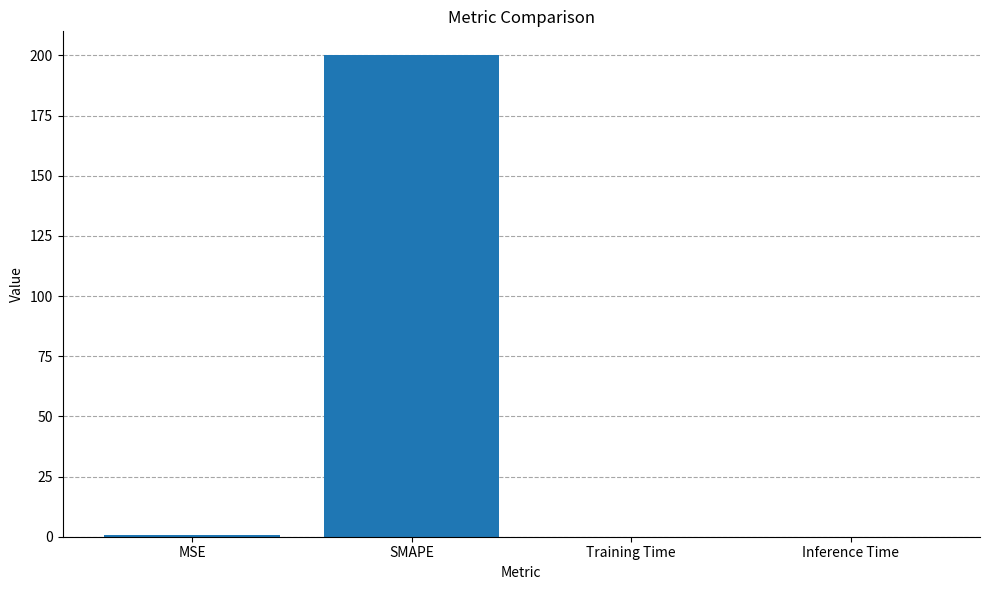

Is it true that the value at Training Time is 0.0?

True